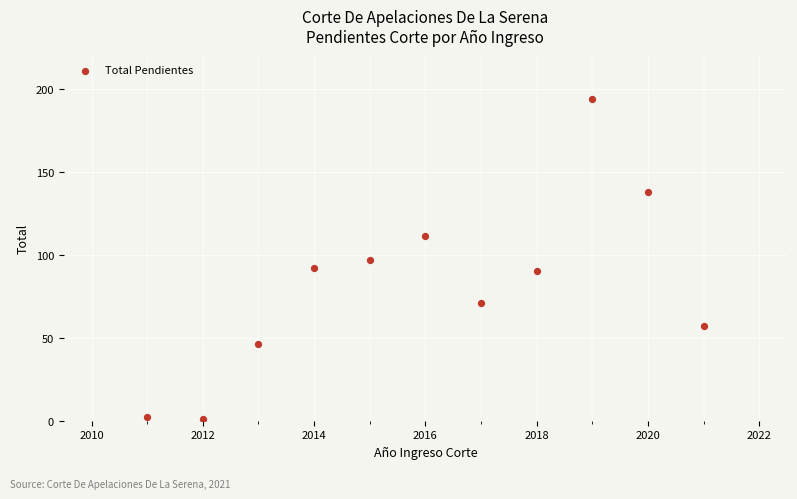

What is the average X value?

2016